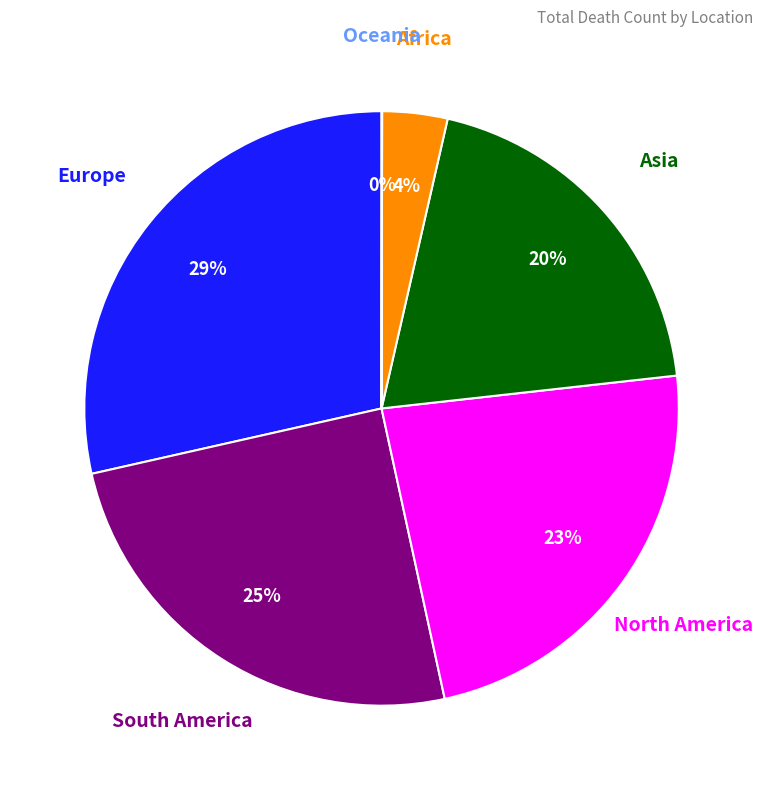

To the nearest percent, what is the average slice percentage?

17%